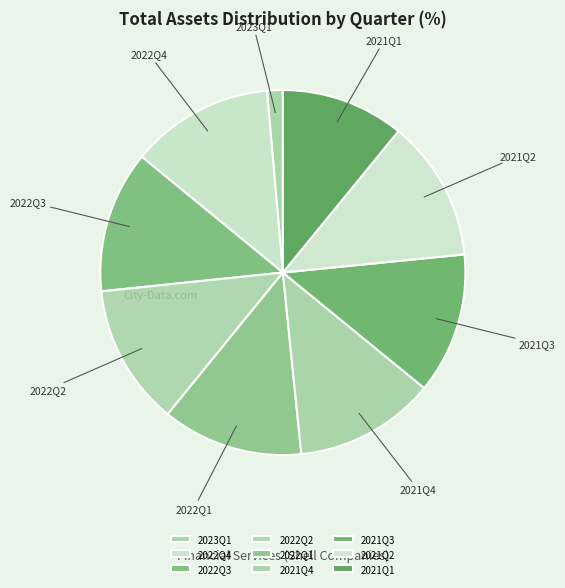

How many slices are in this pie chart?

9